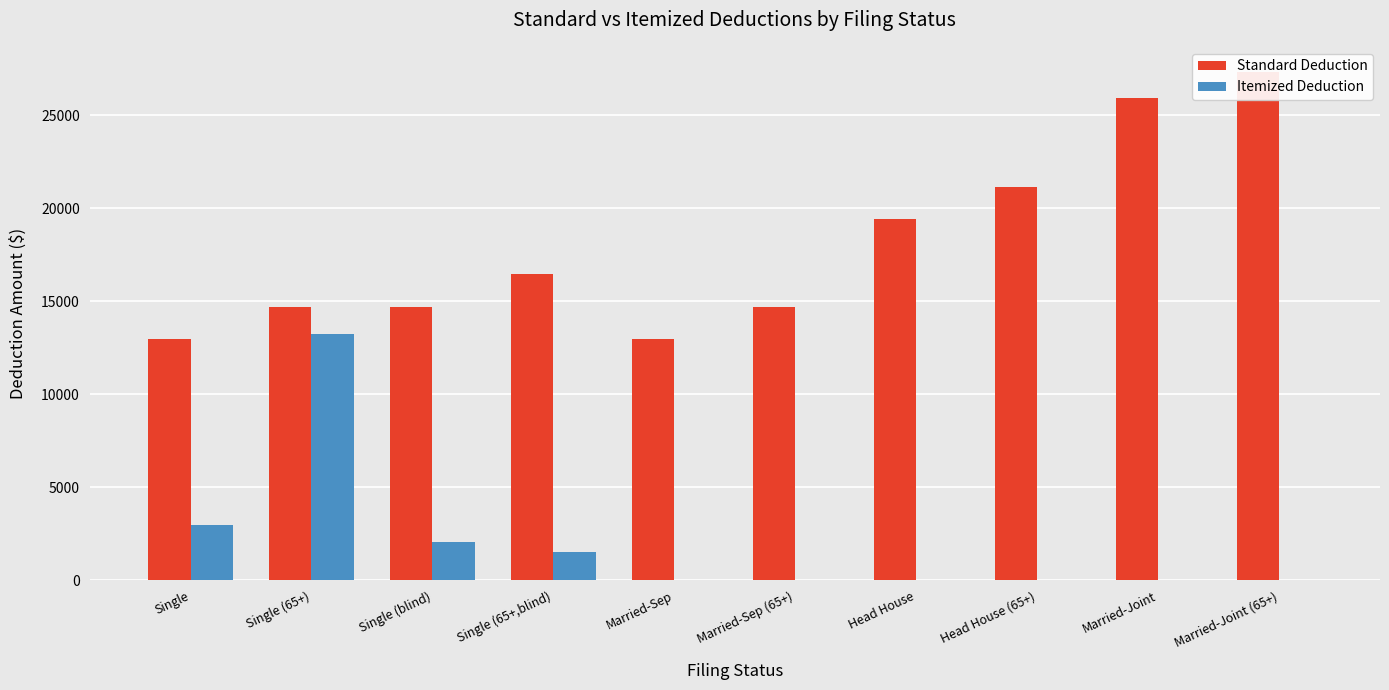

What is the approximate value of Standard Deduction at Head House, to the nearest 10?

19400